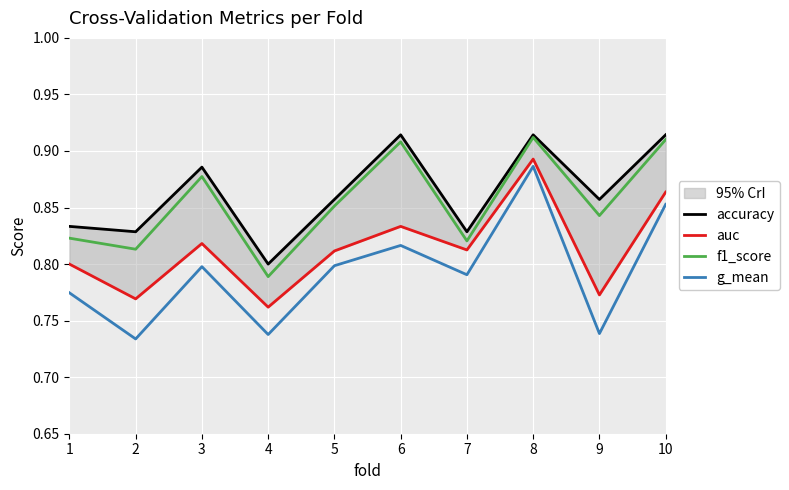

At 9, list the series in order from smallest to largest.

g_mean, auc, f1_score, accuracy